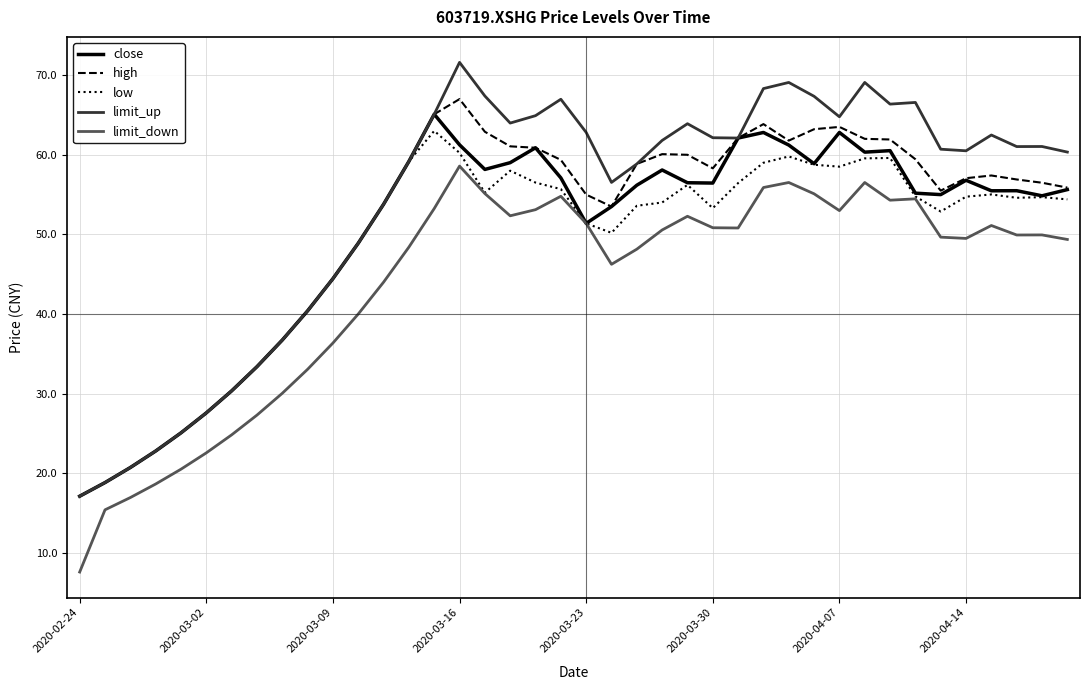

Count the number of categories in the chart.

40